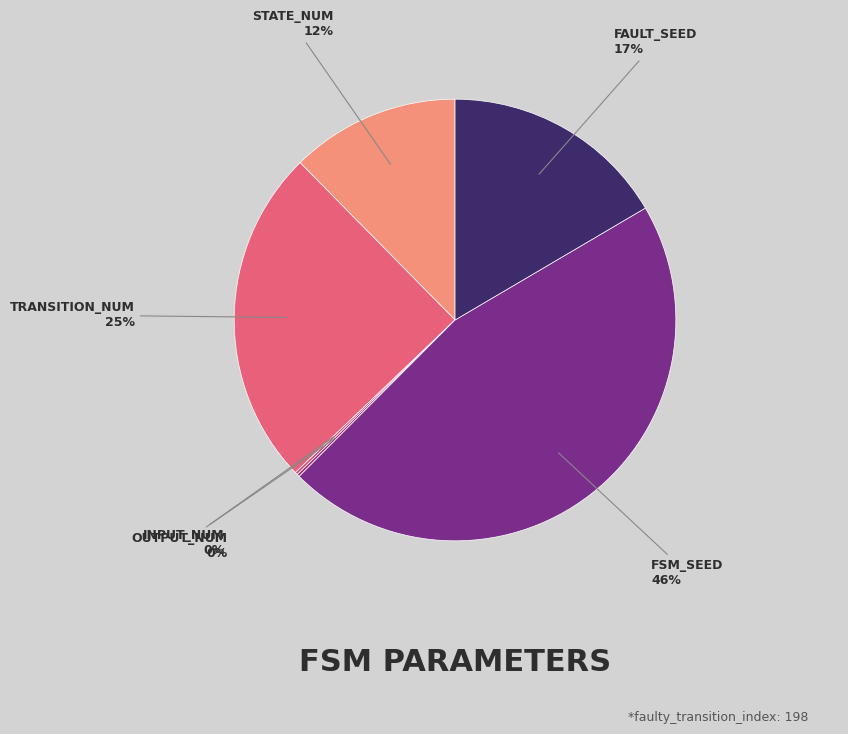

Which category has the smallest portion of the pie?

input_num